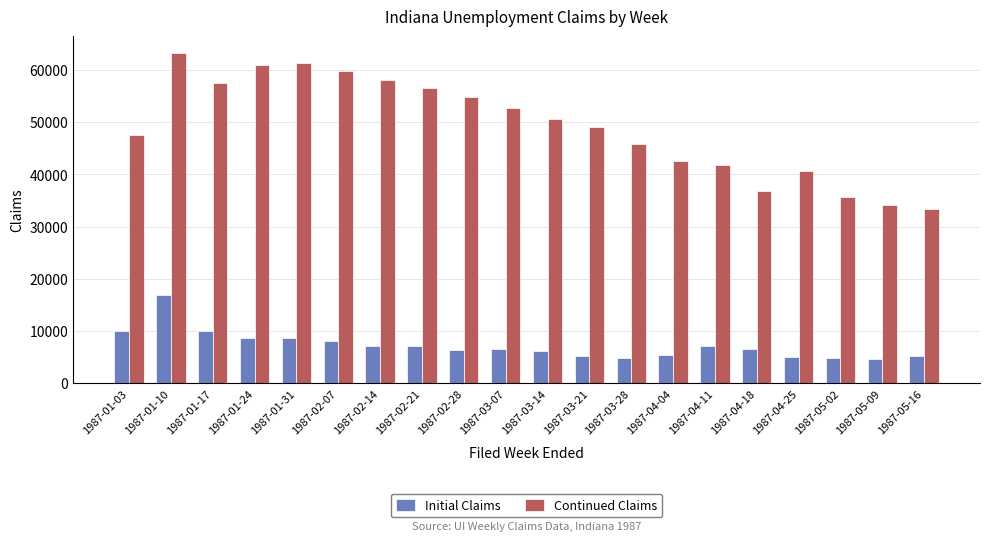

Count the number of categories in the chart.

20